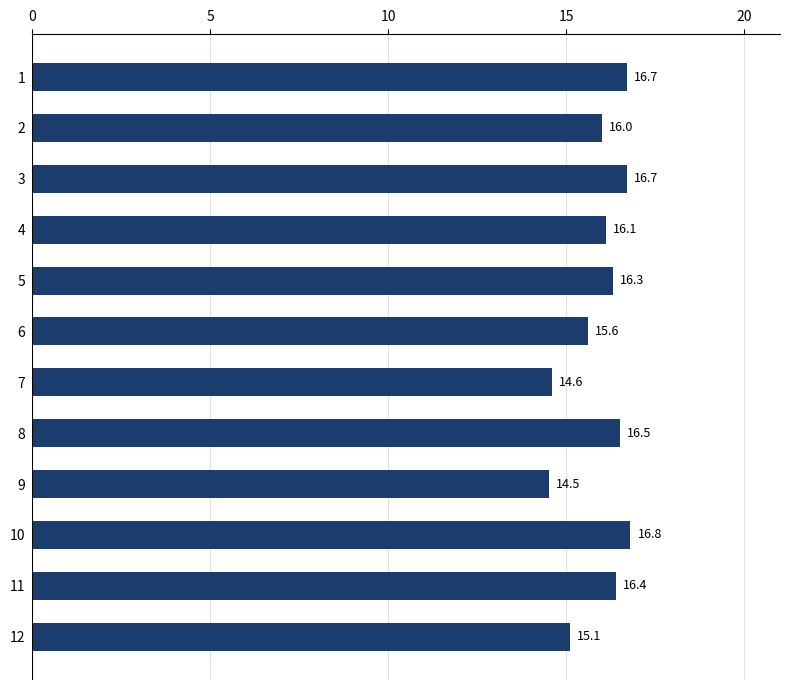

What is the value of the 7th bar from the top?

14.6